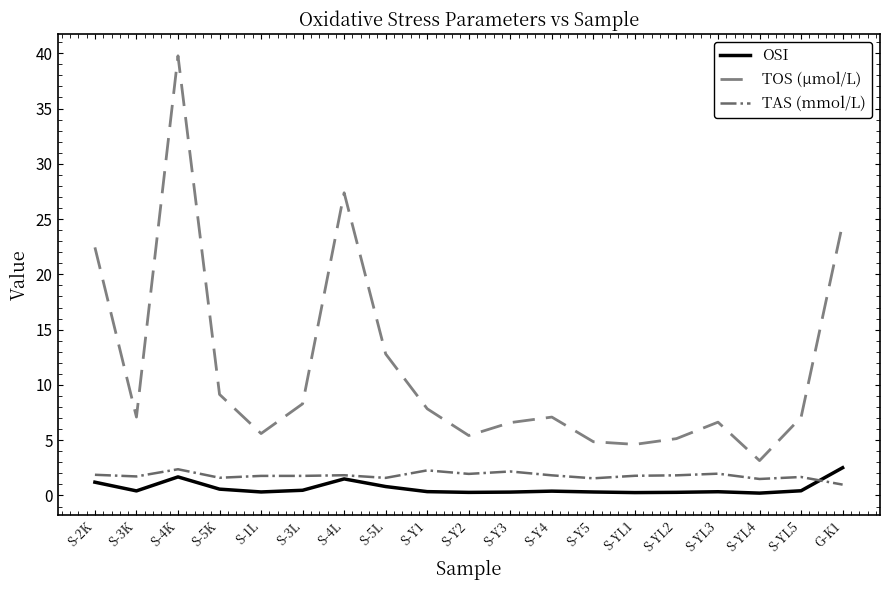

What is the difference between the highest and lowest values at S-4L?

25.9